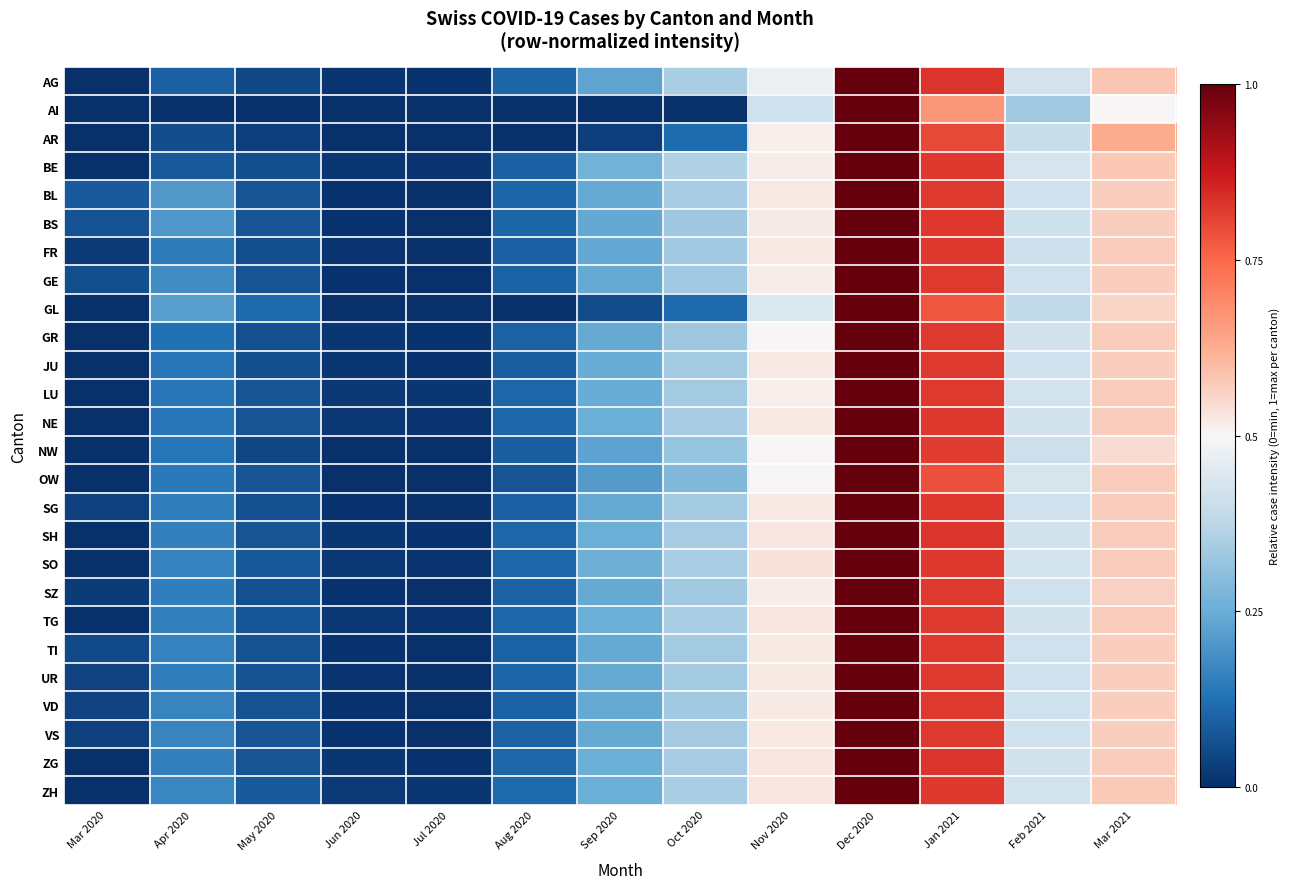

Which has a higher value, Mar 2020 or Jun 2020?

Jun 2020